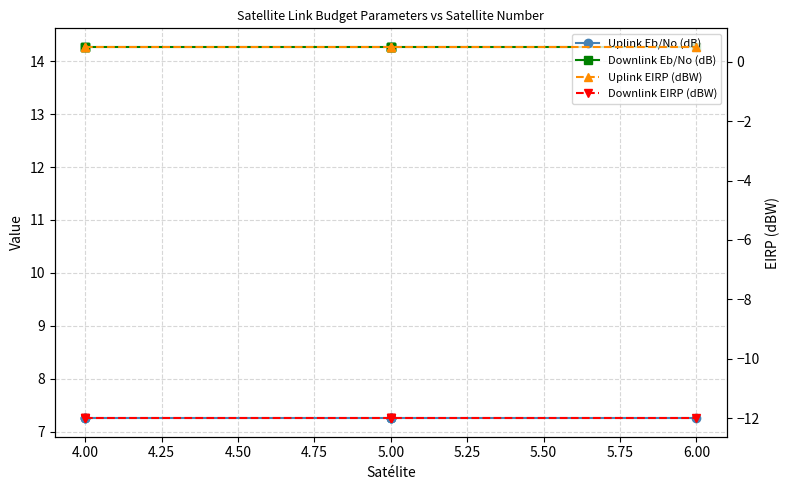

What position from the right is 4.00?

7